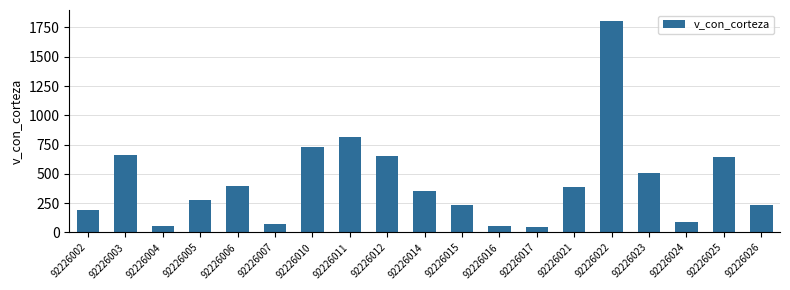

What is the approximate value at 92226017?

48.4